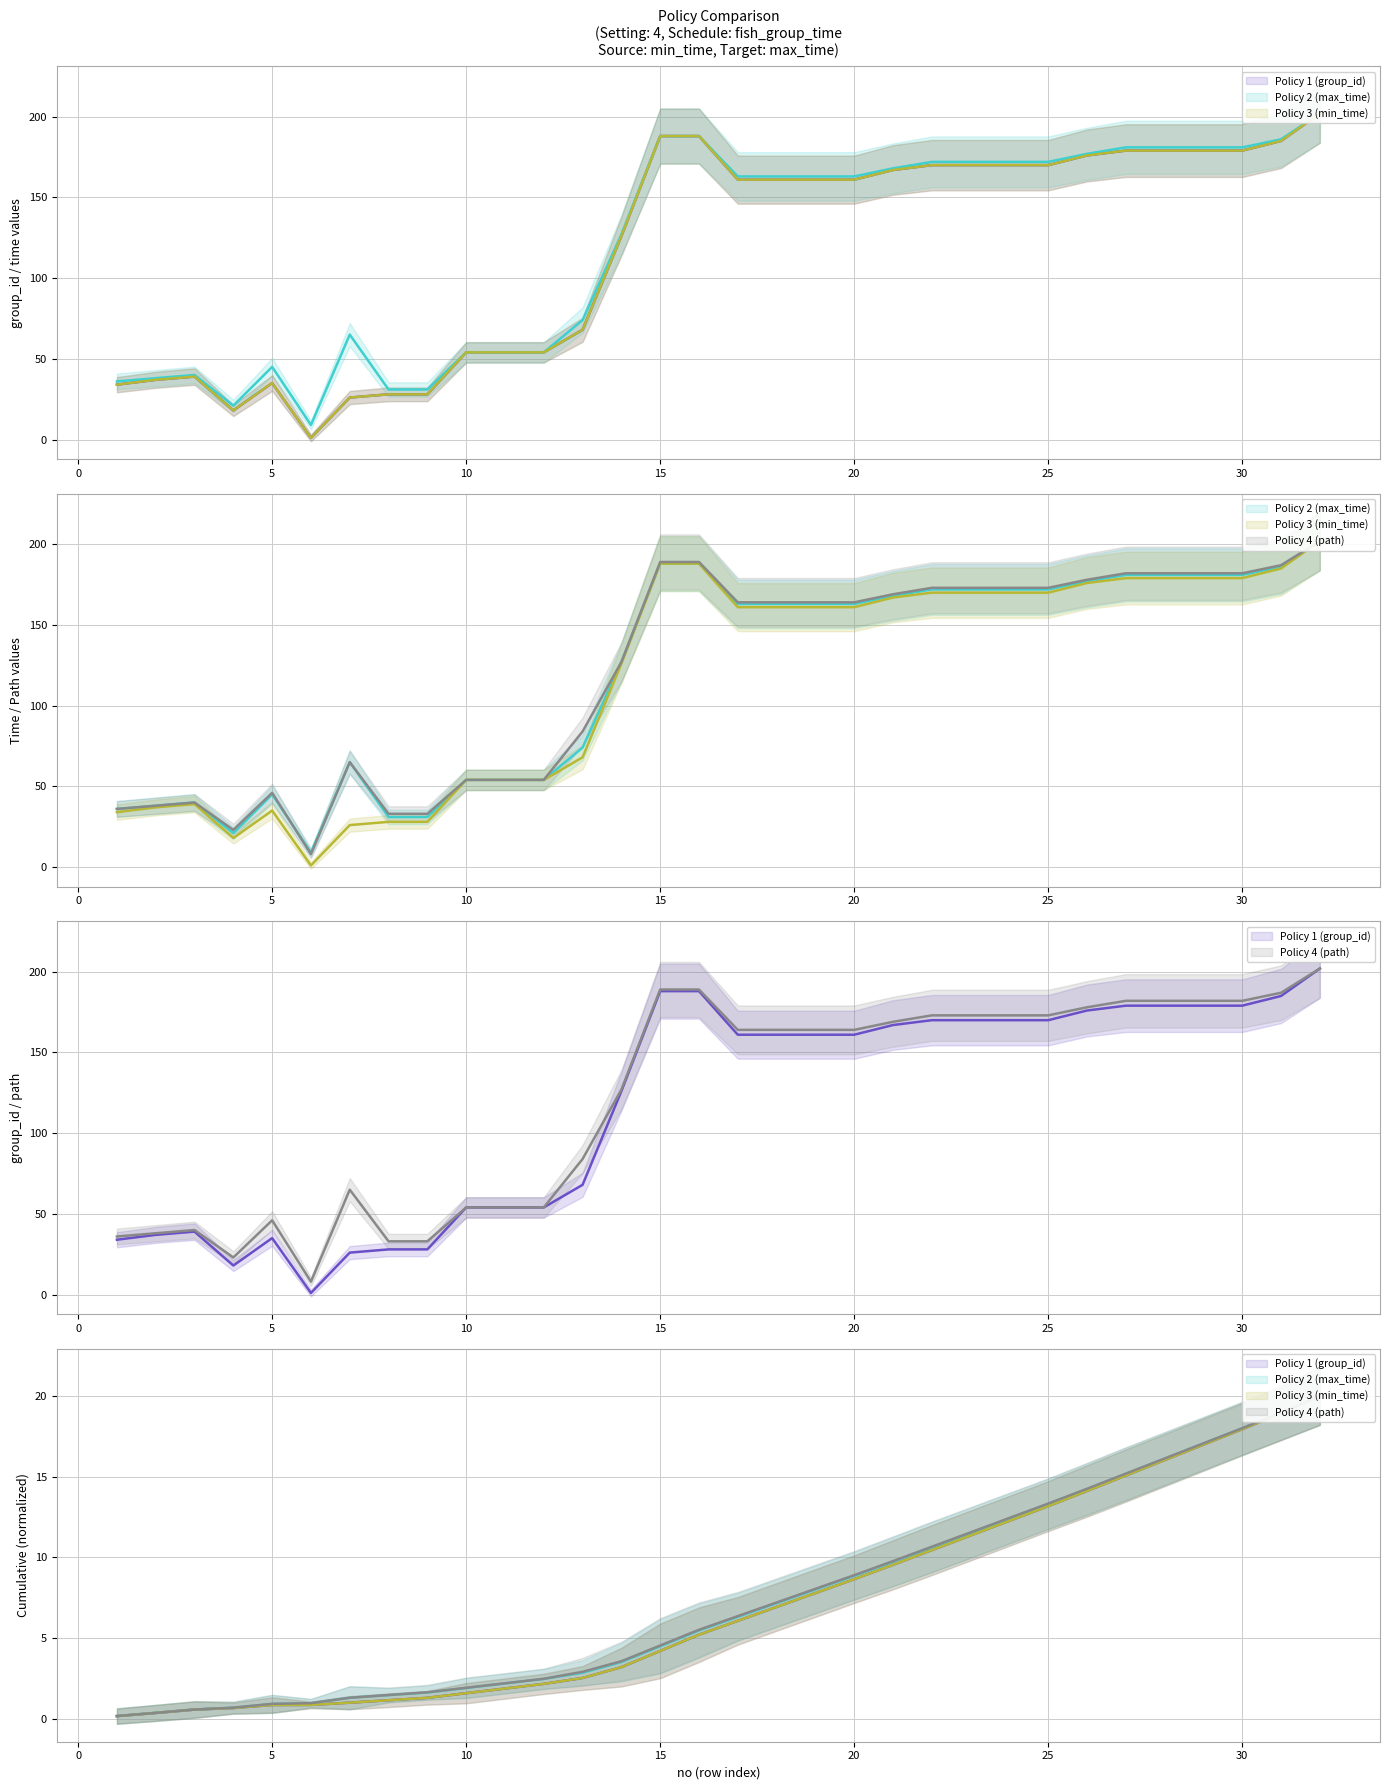

At 5, list the series in order from smallest to largest.

Policy 4 (path), Policy 1 (group_id), Policy 3 (min_time), Policy 2 (max_time)